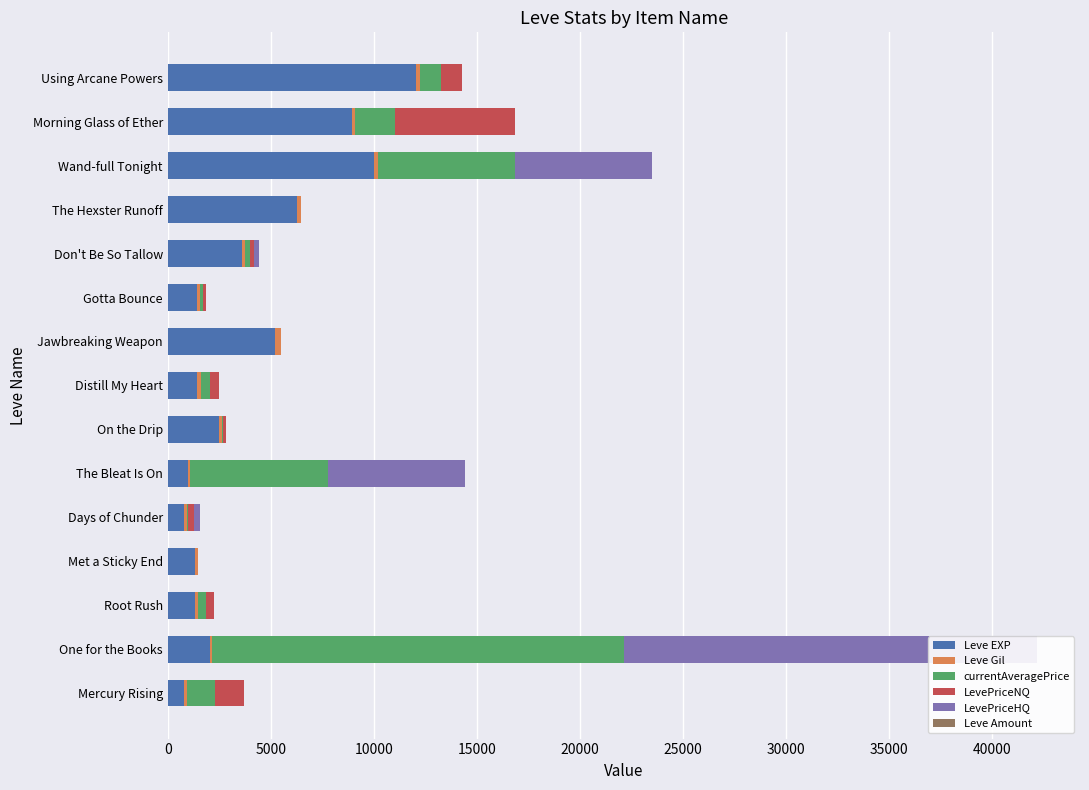

Is the value of Leve Amount at Don't Be So Tallow greater than the value of Leve Gil at Morning Glass of Ether?

No